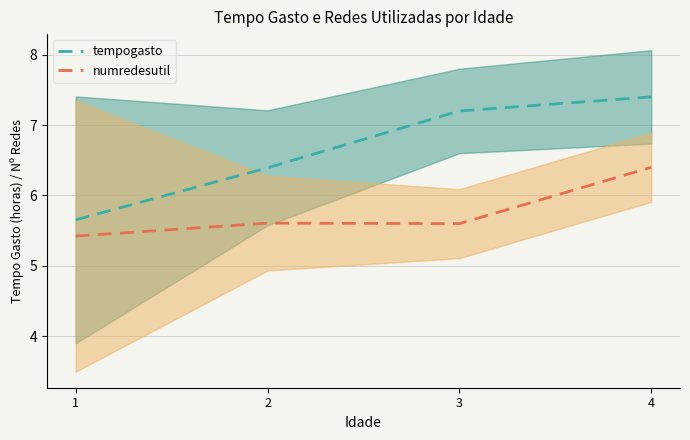

What are all the series names shown in the legend?

tempogasto, numredesutil